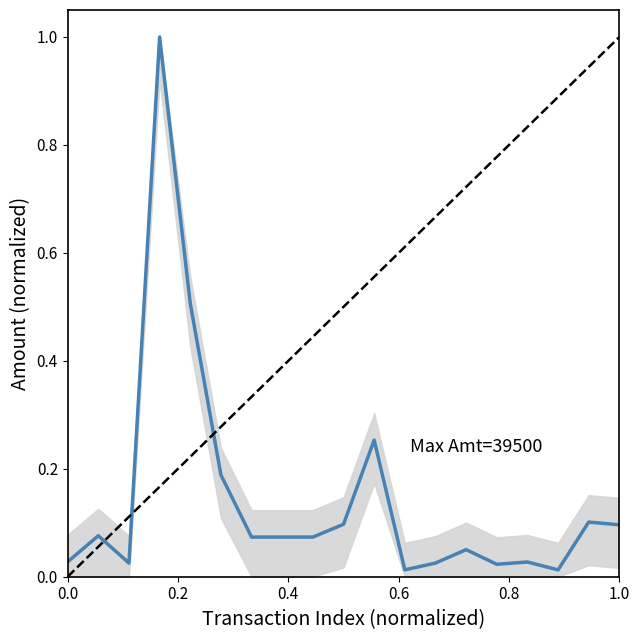

What is the greatest value displayed?

1.0